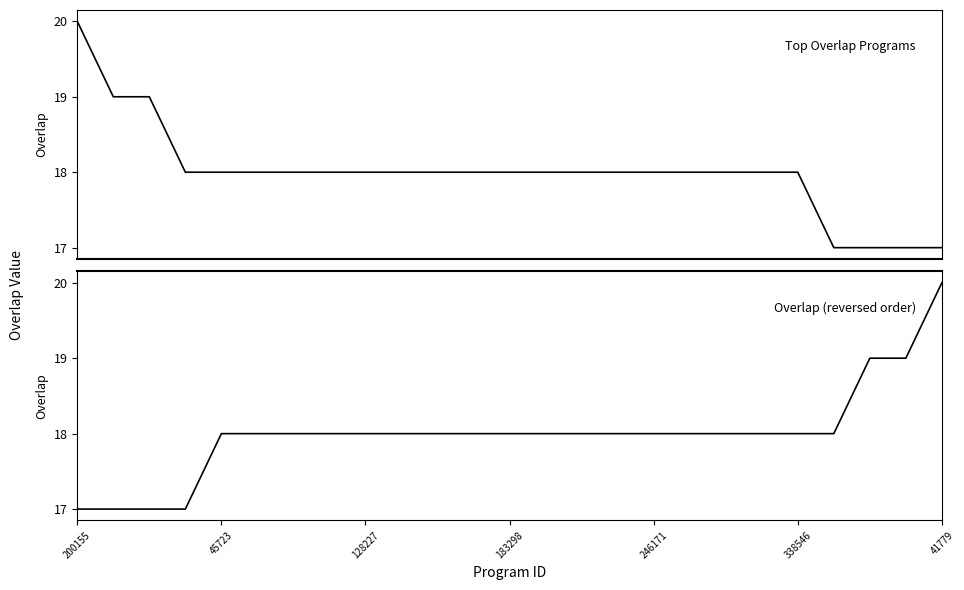

What is the sum of the overlap values at 183298 and 41779?

35